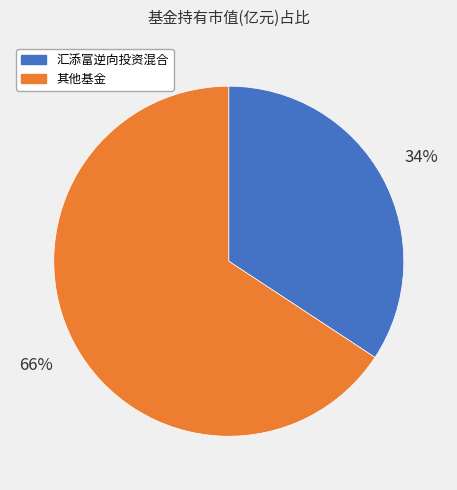

To the nearest percent, what portion does 汇添富逆向投资混合 represent?

34%